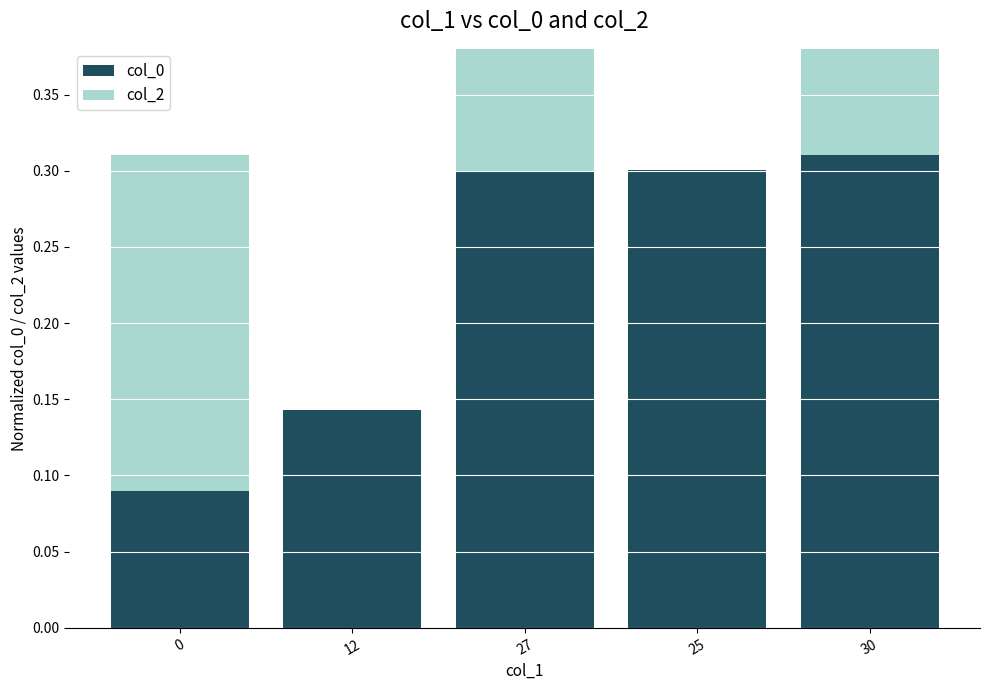

What is the difference between the maximum and minimum values in the col_0 series?

0.2